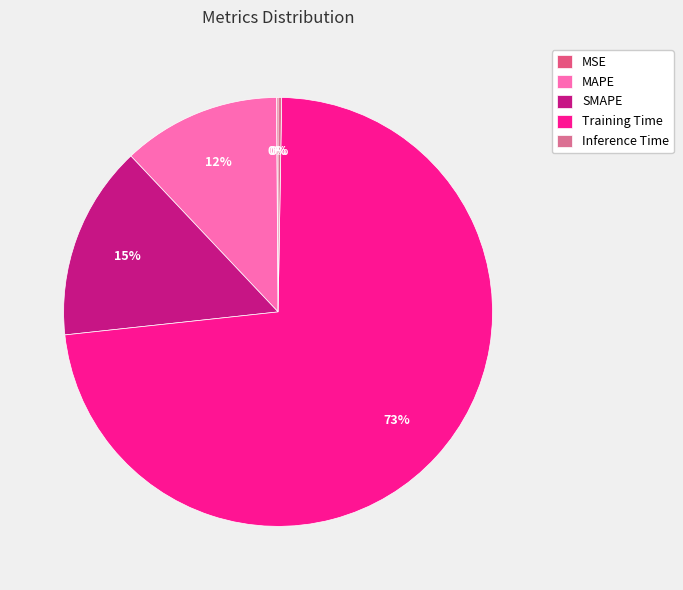

What percentage is the Training Time slice, to the nearest percent?

73%